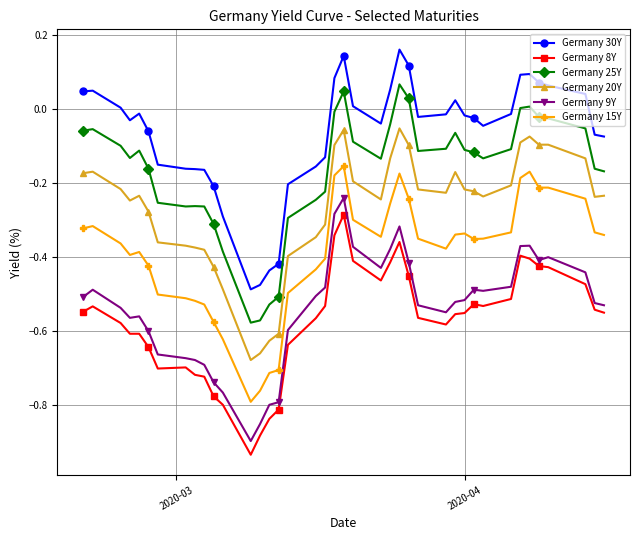

What is the difference between the maximum and minimum values in the Germany 30Y series?

0.6